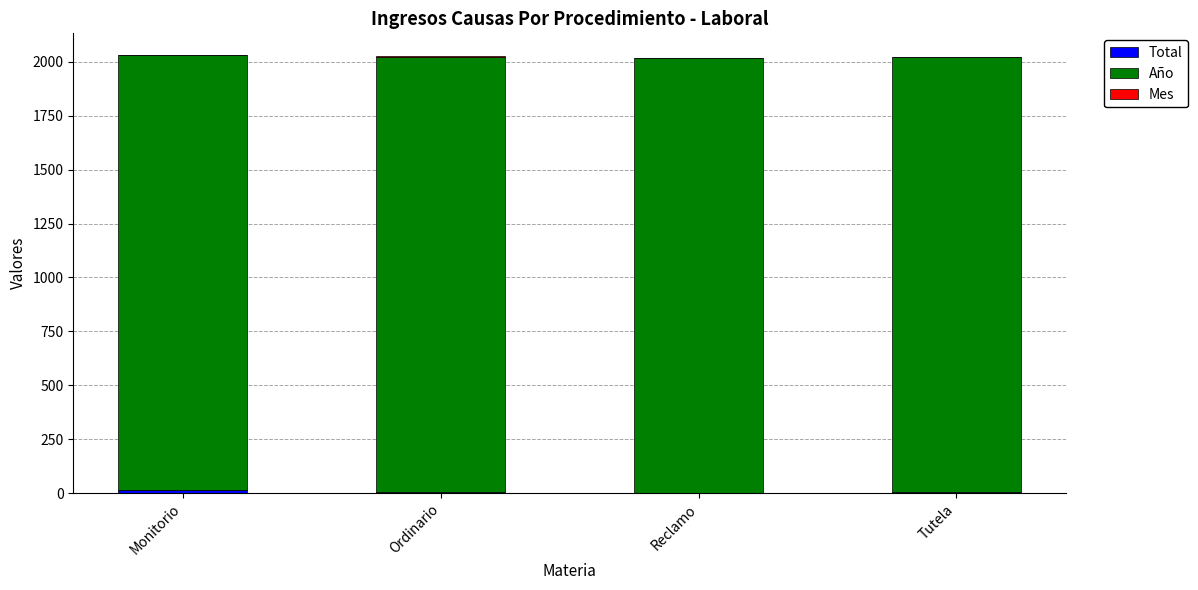

How many series are shown in this chart?

3